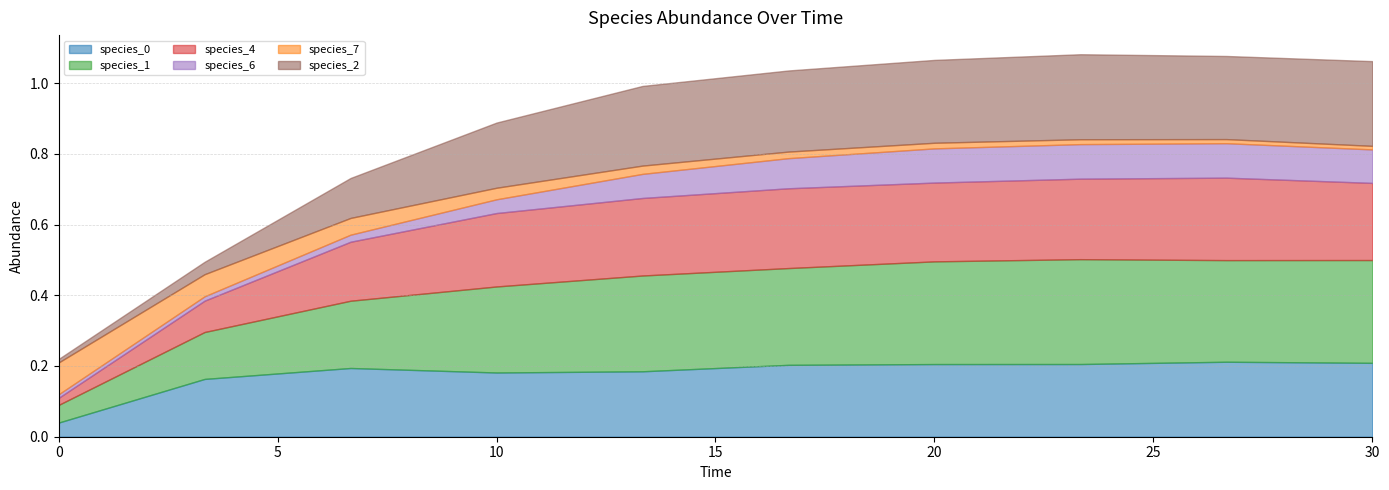

True or false: species_7 has a value of 0.0 at 16.666666666666668.

True